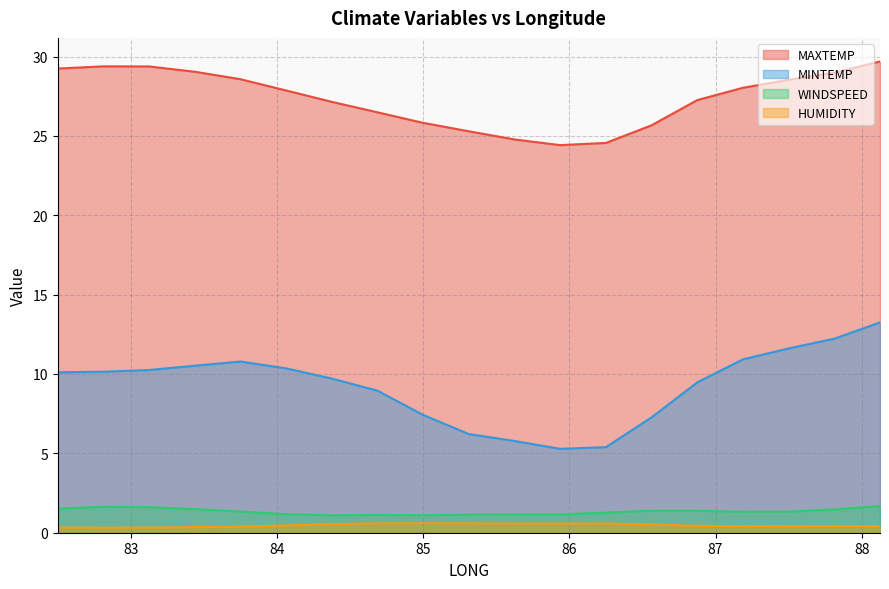

True or false: WINDSPEED and MAXTEMP intersect in this chart.

False